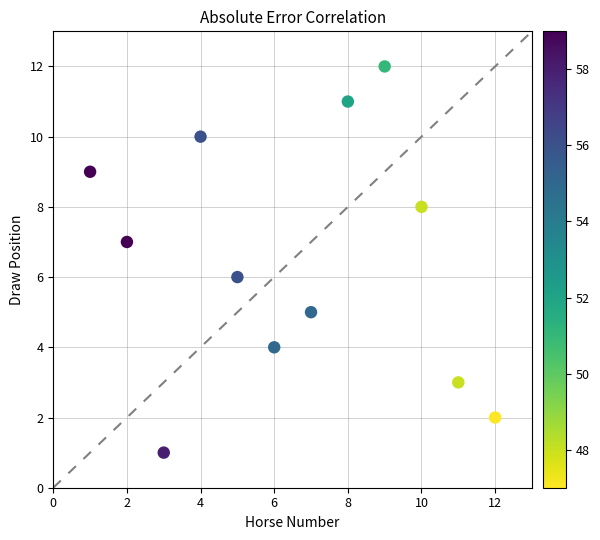

What is the range of Y values (max minus min)?

11